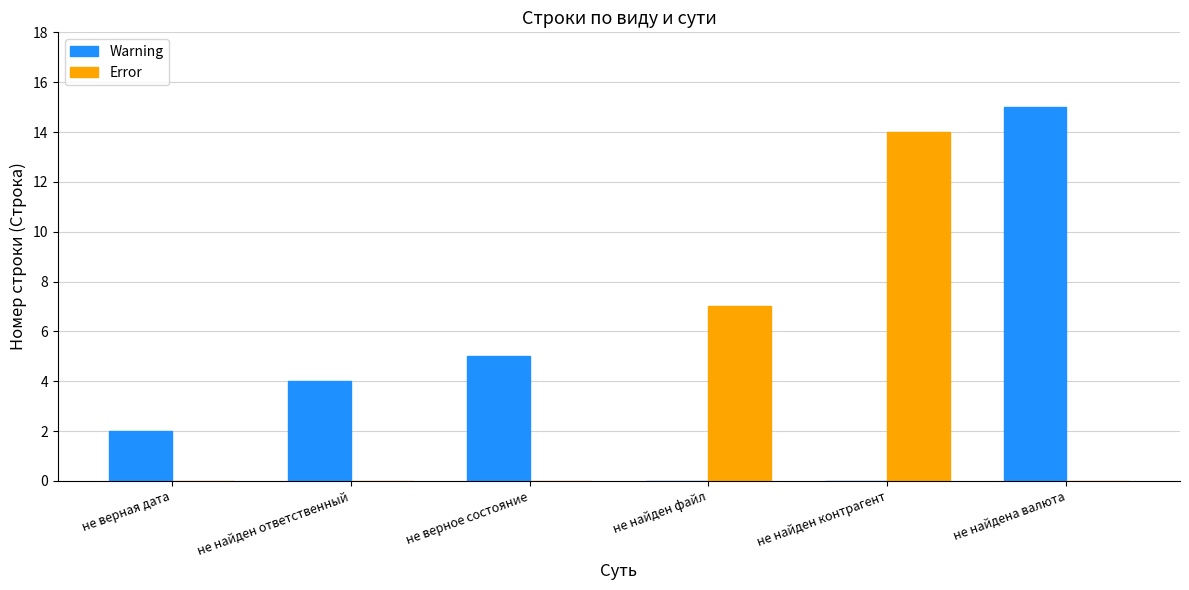

Between не верная дата and не найден контрагент, which series saw the biggest shift?

Error